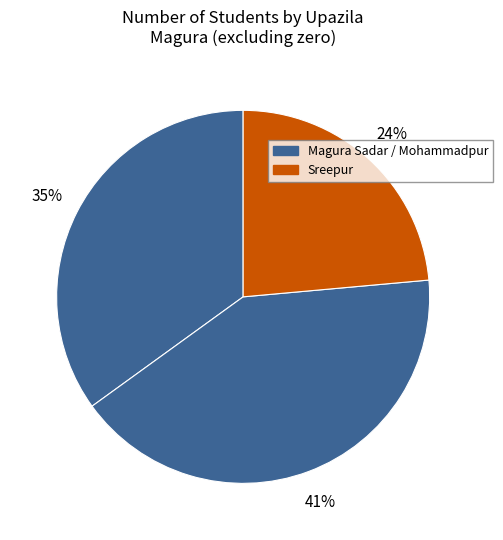

Count the number of slices in the pie.

3